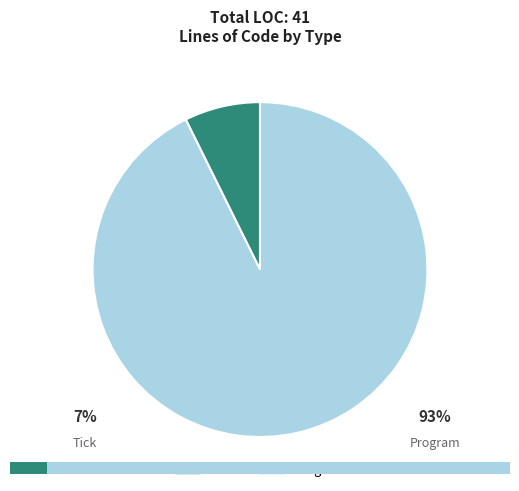

Which category has the smallest portion of the pie?

Tick